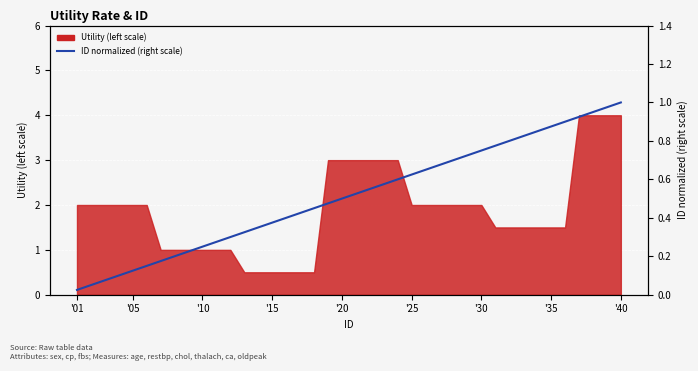

The chart shows a value of 1.0 at '40. True or false?

True